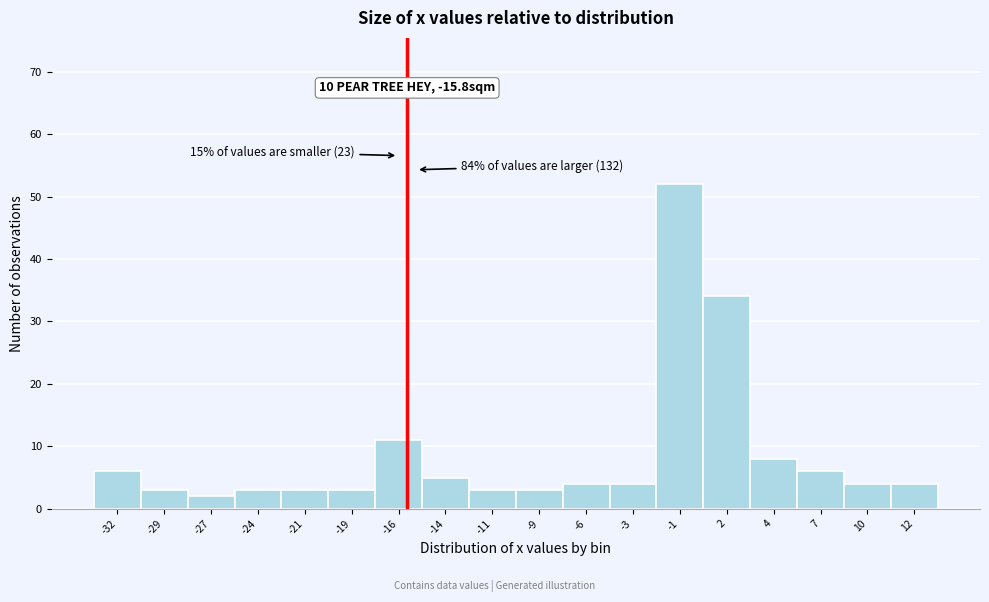

Over which range of the x-axis is the bar tallest?

-2.0 to 0.5